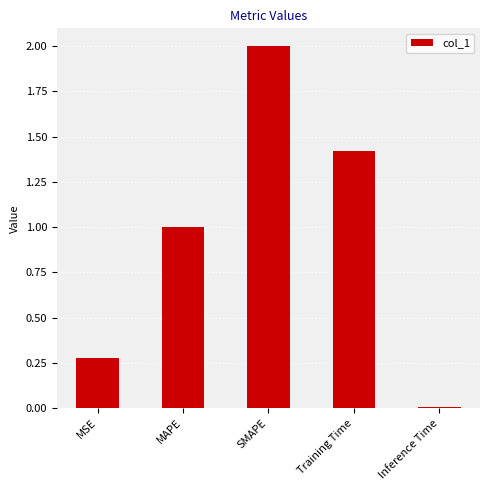

What is the sum of all values?

4.7